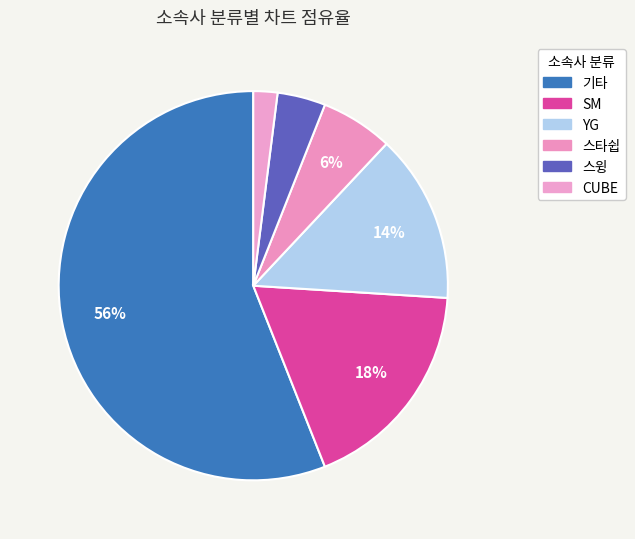

How many segments does this pie chart have?

6